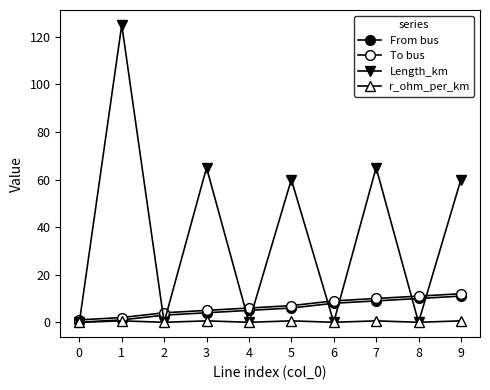

How many data points in To bus are less than 7?

5